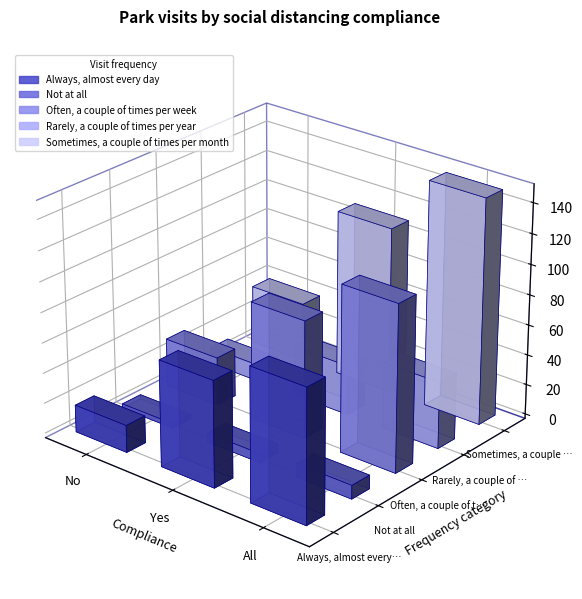

Which category has the lowest value across all series?

No